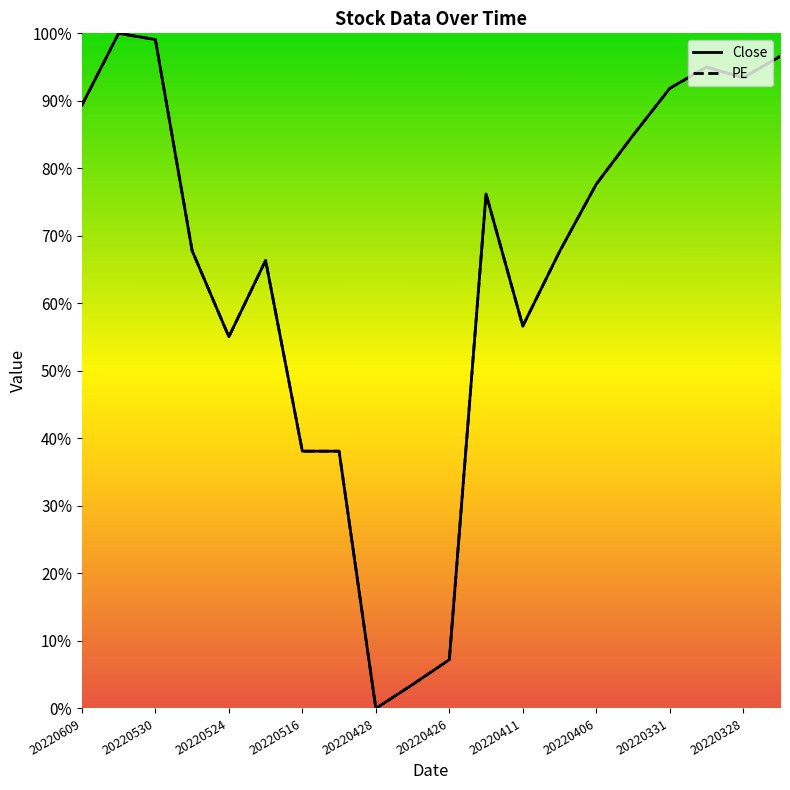

What is the average value of the Close series?

0.7